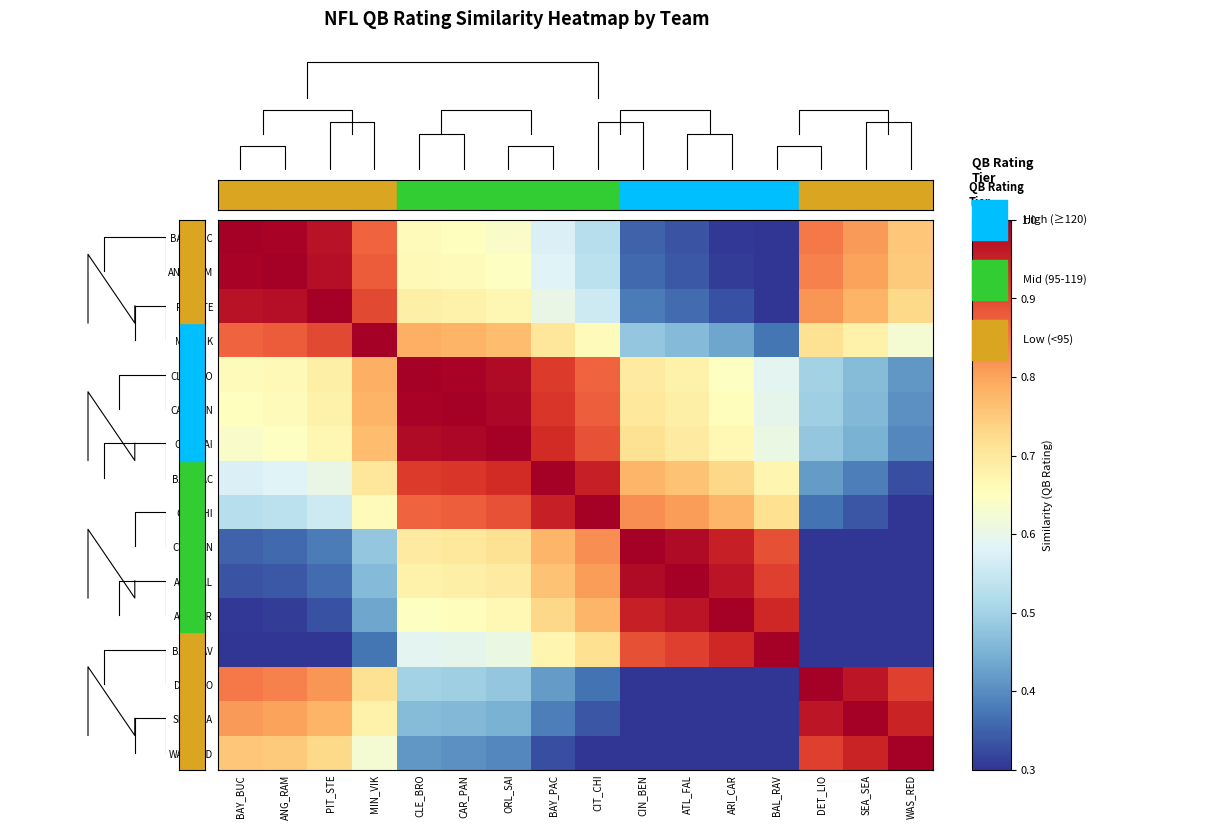

True or false: DET_LIO has a value of 0.2 at CIT_CHI.

False